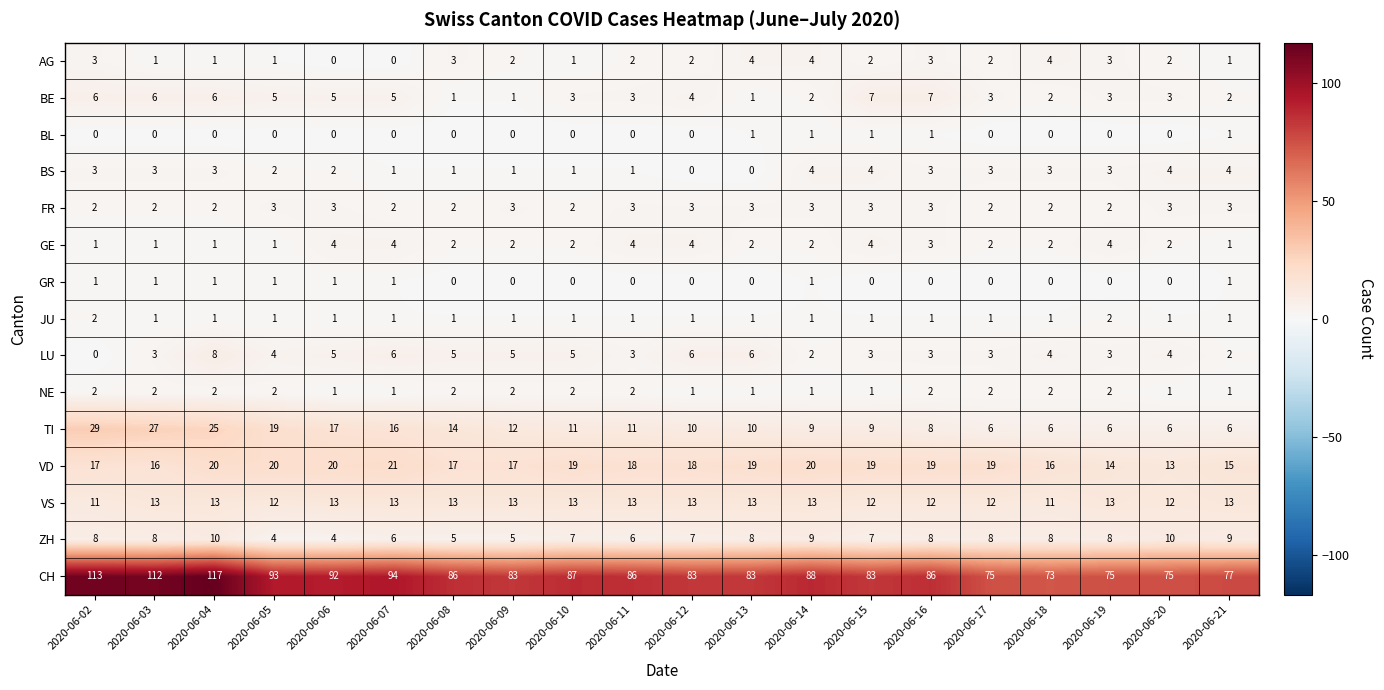

What is the maximum value shown in the chart?

117